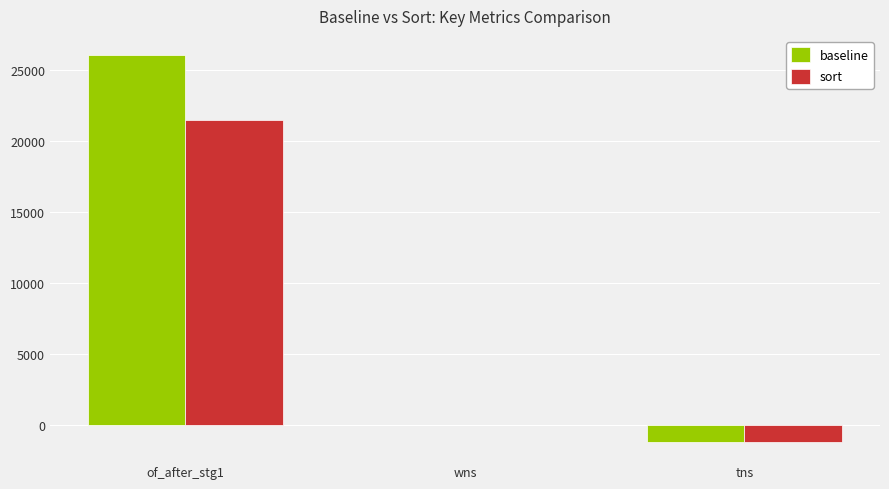

What is the sum of all sort values?

20285.1